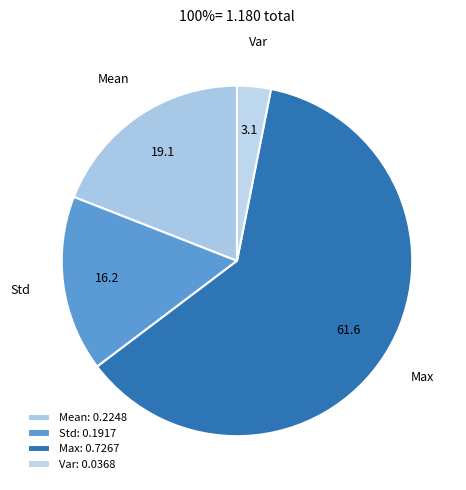

How many segments does this pie chart have?

4